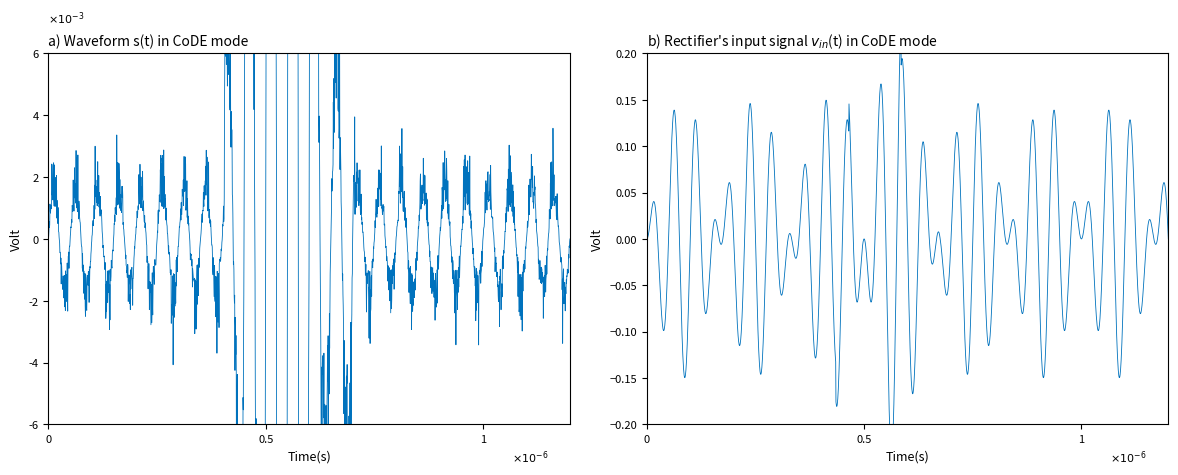

How many distinct data groups are displayed?

1